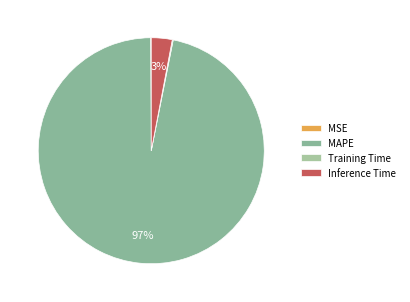

Which has a higher value, Inference Time or Training Time?

Inference Time